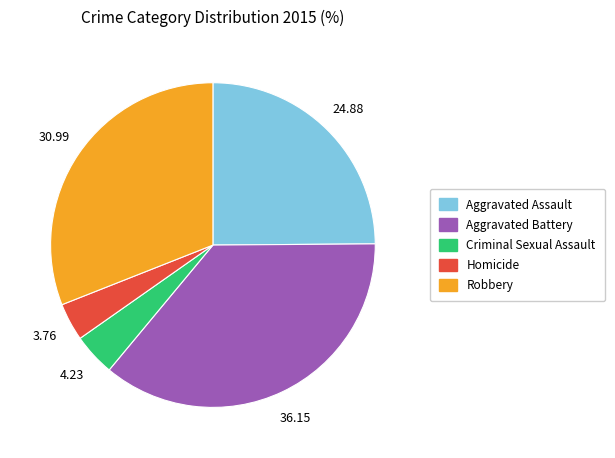

Do Robbery and Aggravated Assault together represent more than half of the pie?

Yes